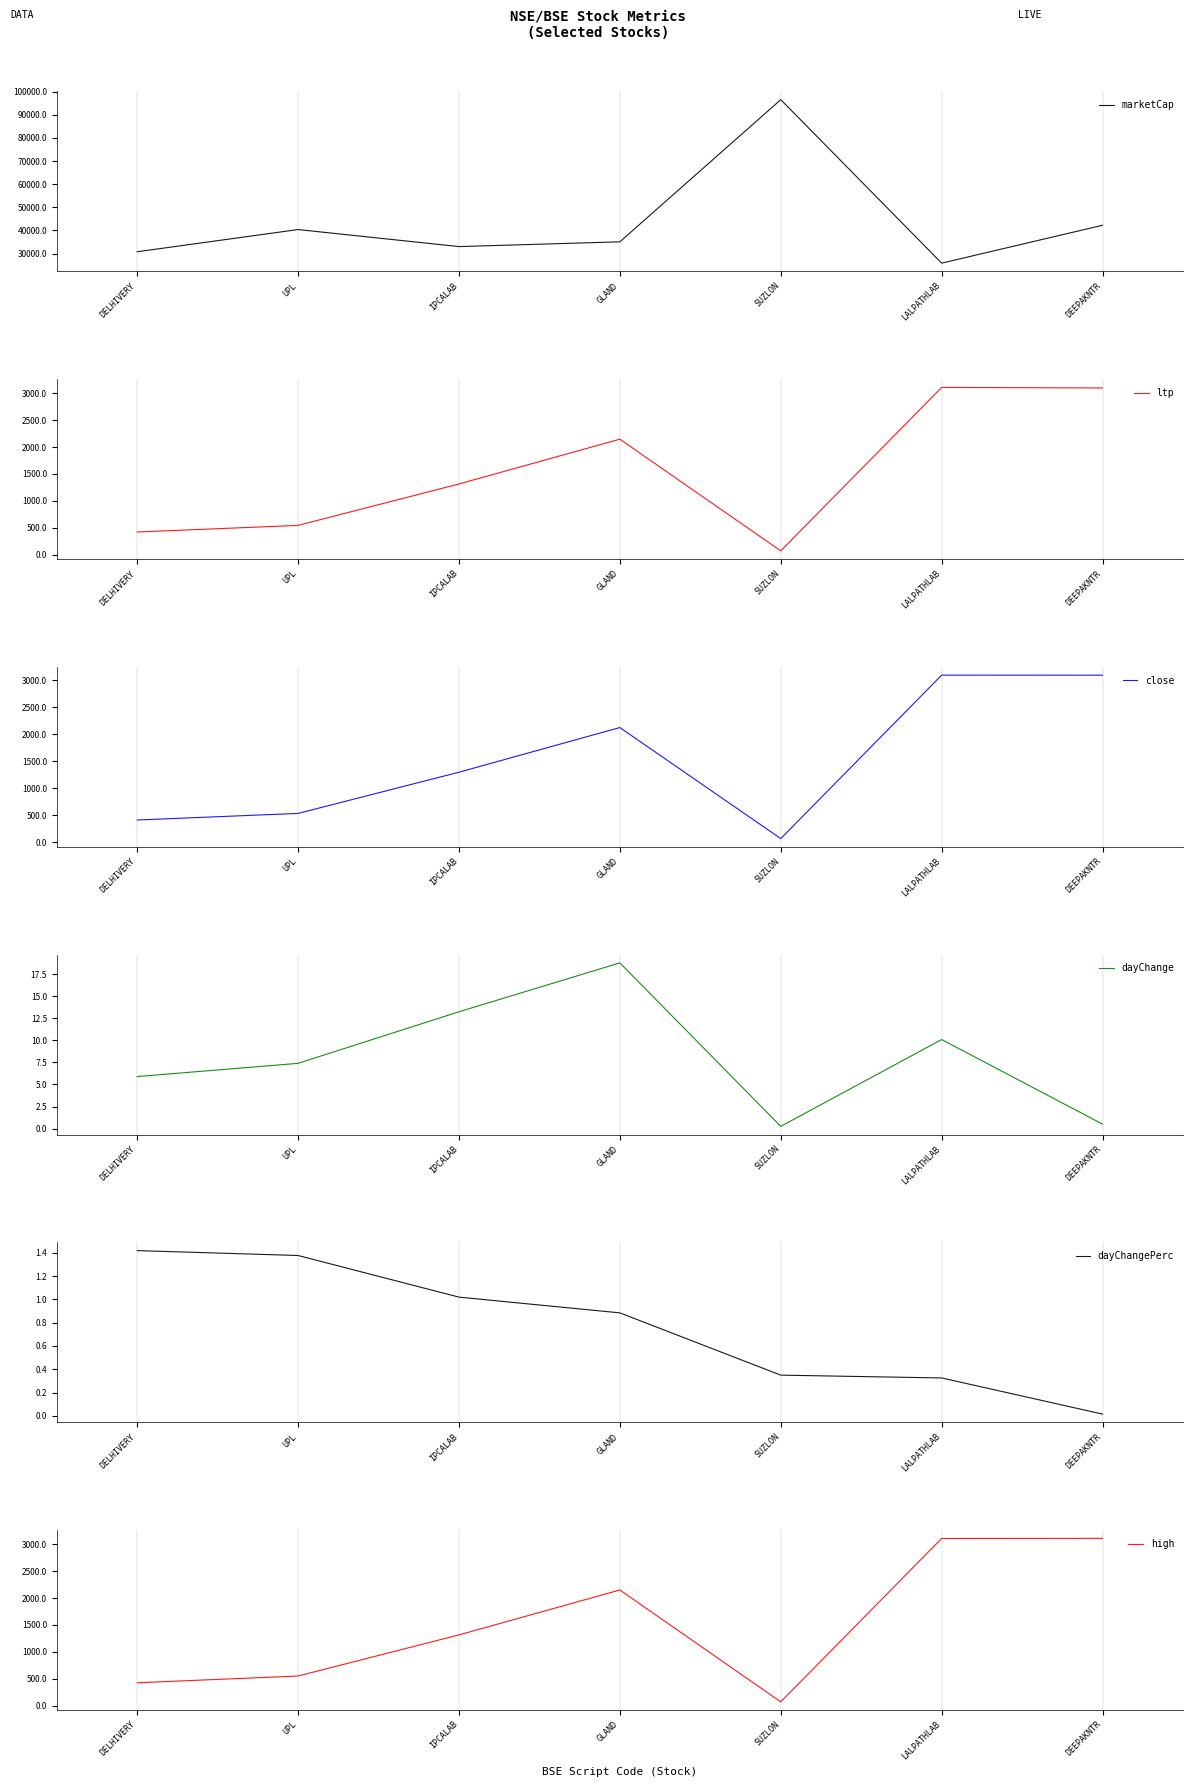

Reading left to right, transcribe all the data shown in this chart.

marketCap: DELHIVERY=30758.1	UPL=40360.2	IPCALAB=32990.4	GLAND=35055.9	SUZLON=96548.9	LALPATHLAB=25830.9	DEEPAKNTR=42218.4
ltp: DELHIVERY=422.0	UPL=545.0	IPCALAB=1313.5	GLAND=2145.4	SUZLON=71.6	LALPATHLAB=3106.7	DEEPAKNTR=3096.4
close: DELHIVERY=416.1	UPL=537.6	IPCALAB=1300.3	GLAND=2126.7	SUZLON=71.3	LALPATHLAB=3096.6	DEEPAKNTR=3095.9
dayChange: DELHIVERY=5.9	UPL=7.4	IPCALAB=13.2	GLAND=18.8	SUZLON=0.2	LALPATHLAB=10.1	DEEPAKNTR=0.5
dayChangePerc: DELHIVERY=1.4	UPL=1.4	IPCALAB=1.0	GLAND=0.9	SUZLON=0.3	LALPATHLAB=0.3	DEEPAKNTR=0.0
high: DELHIVERY=425.6	UPL=551.5	IPCALAB=1315.5	GLAND=2150.0	SUZLON=71.6	LALPATHLAB=3107.2	DEEPAKNTR=3109.8